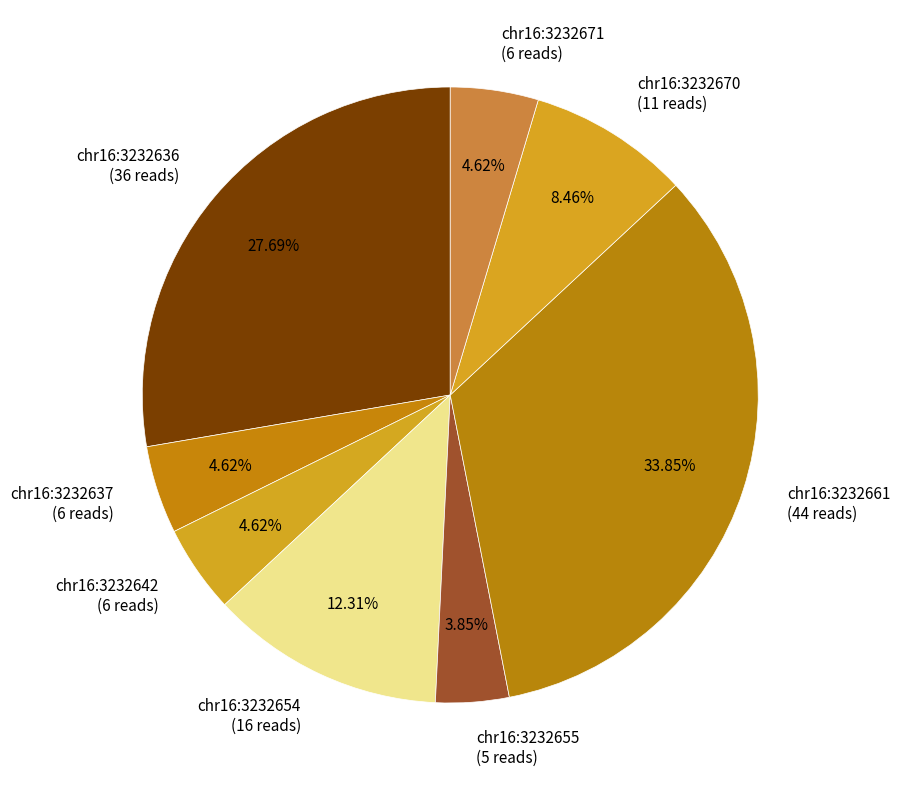

The chr16:3232661 slice represents 34% of the pie. True or false?

True